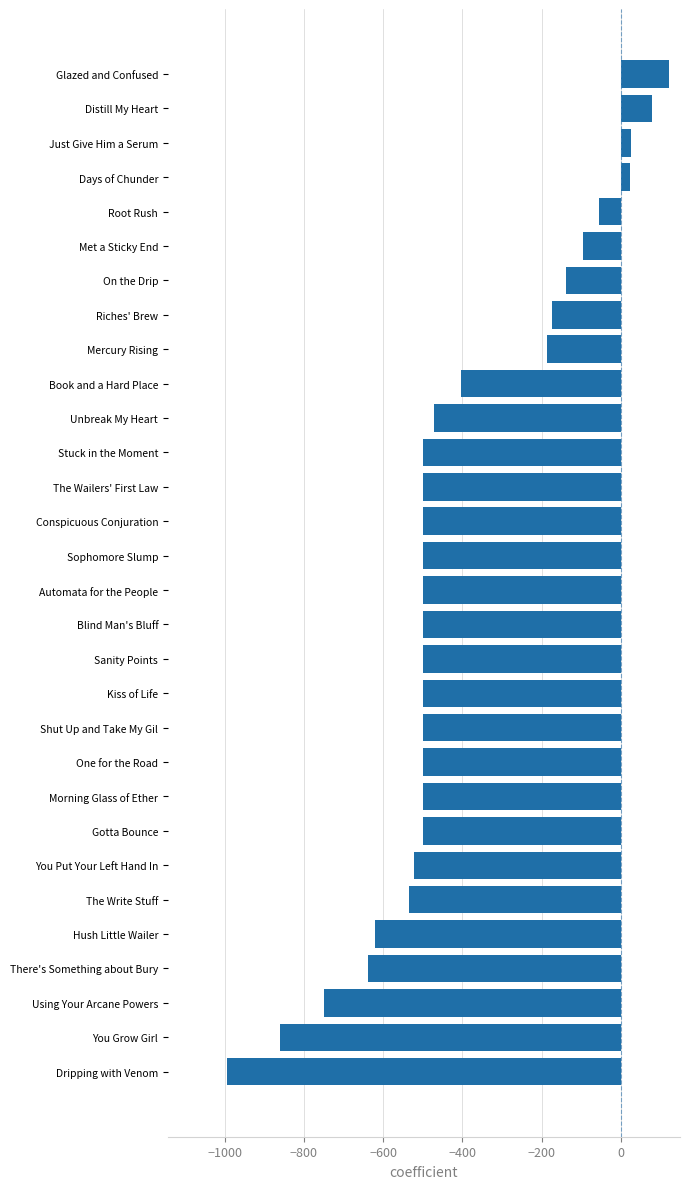

What is the average value?

-406.6